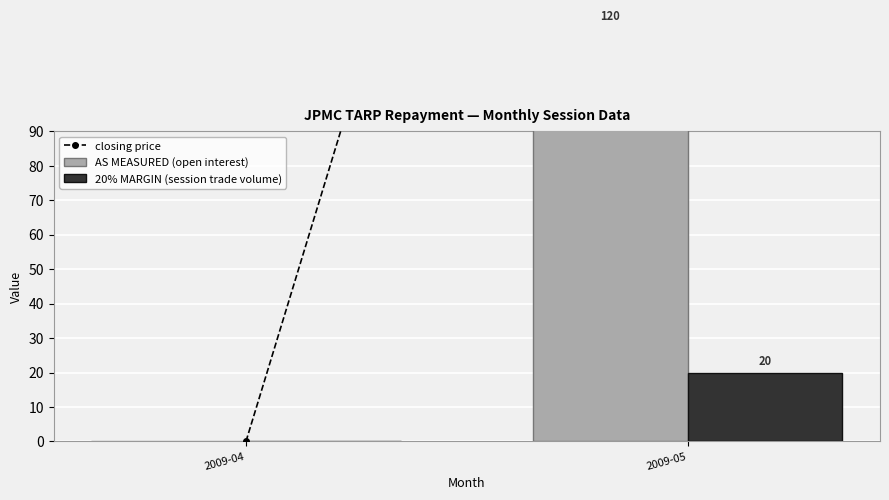

Reading left to right, what are all the values shown in this chart?

closing price: 0	420
AS MEASURED (open interest): 0	120
20% MARGIN (session trade volume): 0	20